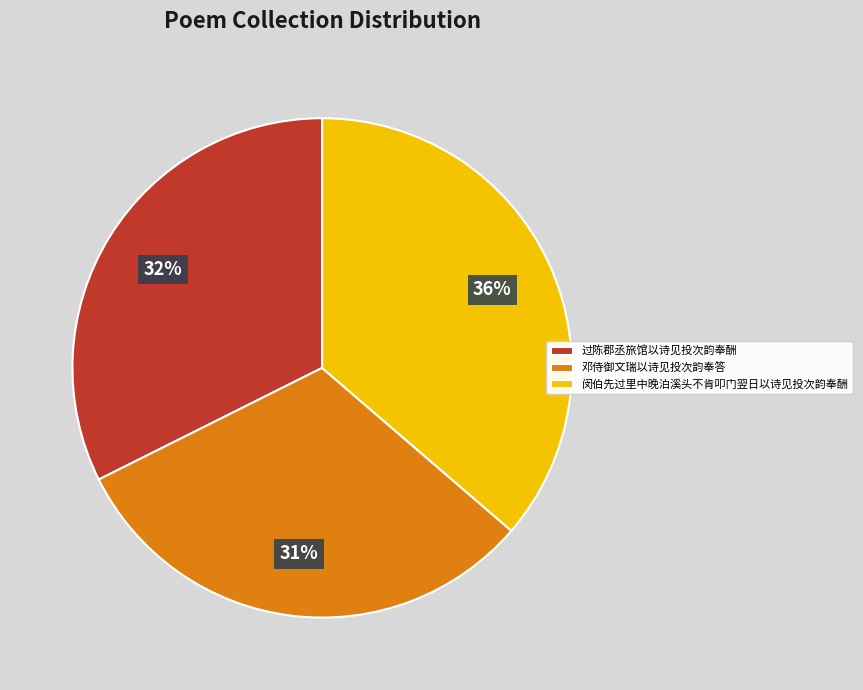

To the nearest percent, what is the difference between the largest and smallest slice percentages?

5%